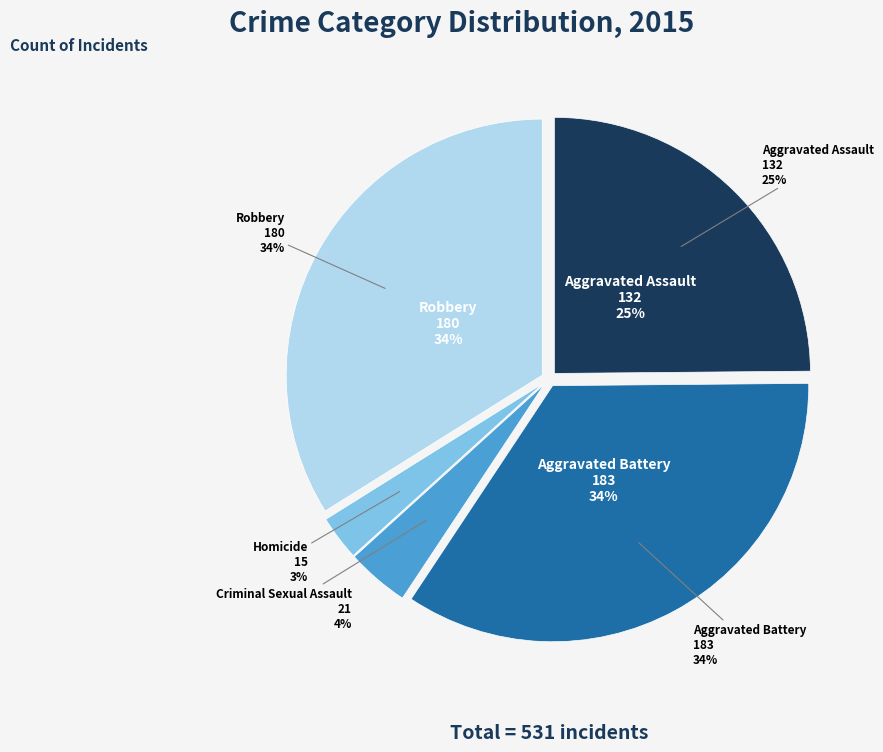

The Robbery slice represents 34% of the pie. True or false?

True